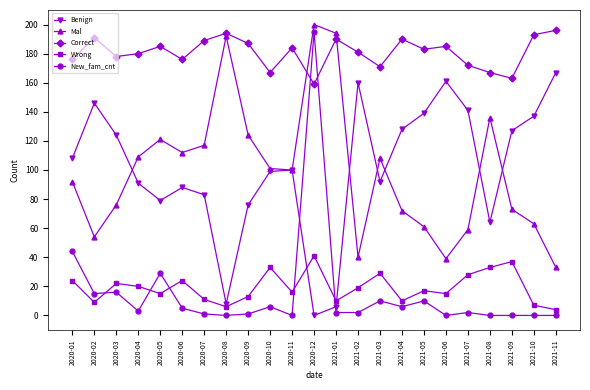

At which category does Wrong reach its first local valley?

2020-02